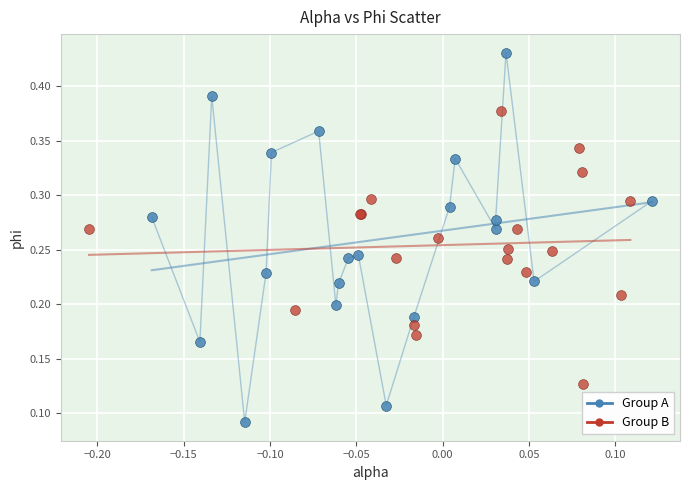

Which series reaches the minimum Y coordinate?

Group A